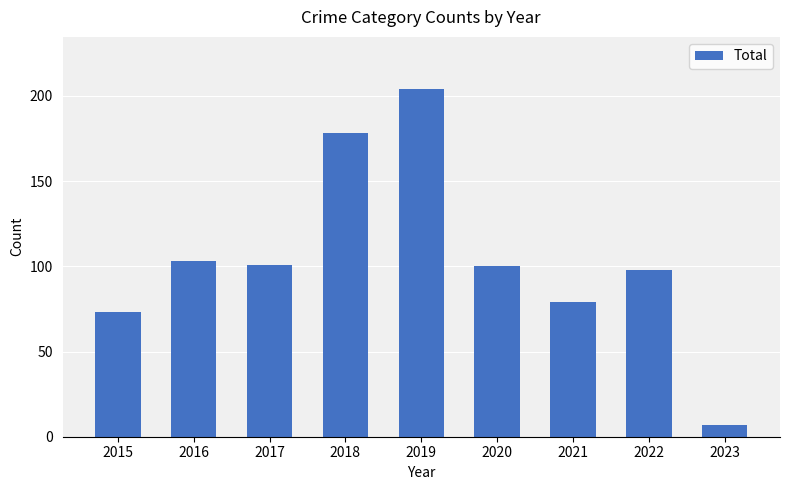

What is the average value?

105